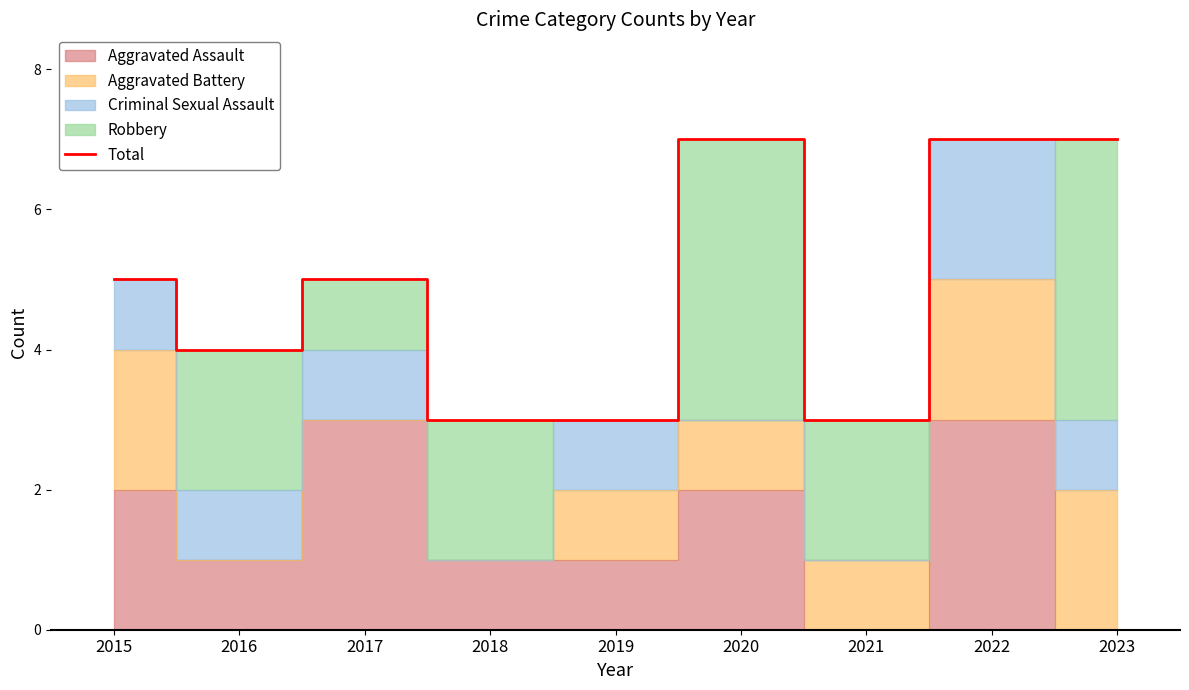

Is it true that Total equals 3 at 2021?

True